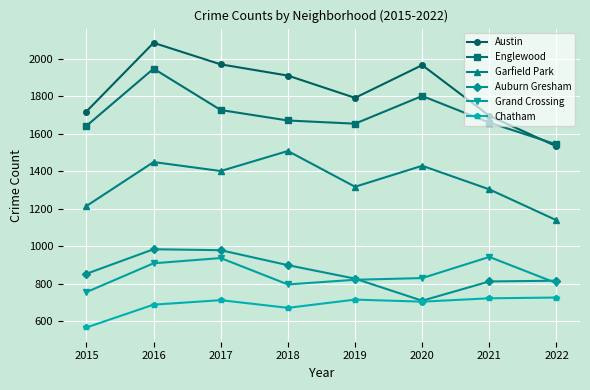

How many lines are shown in the chart?

6